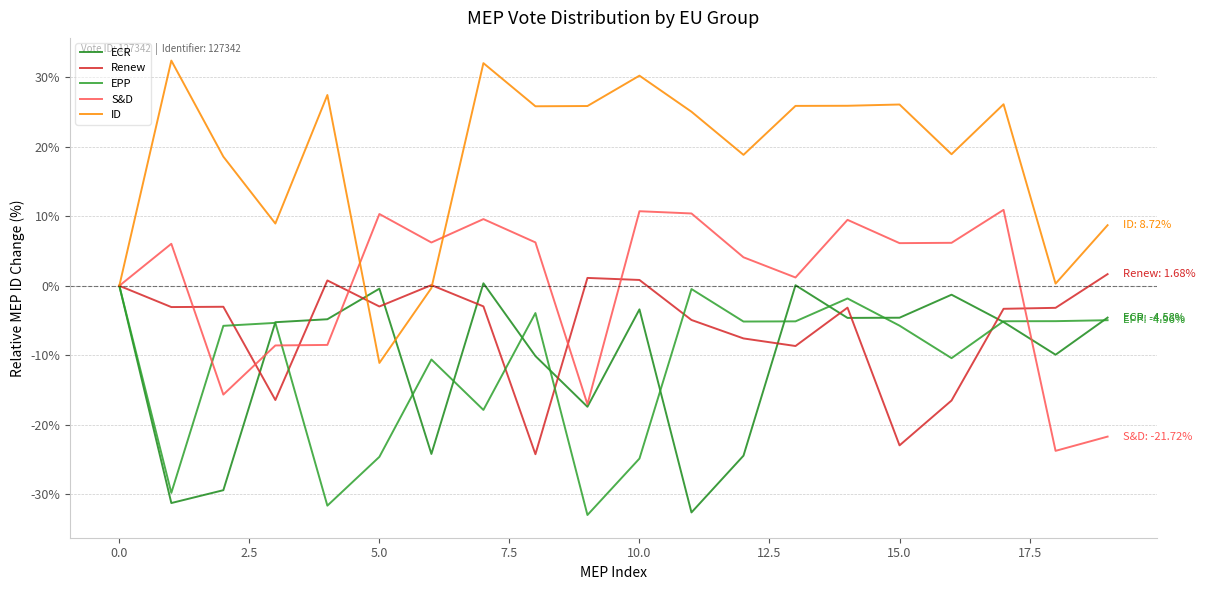

Is this an area chart (filled region under the line)?

No